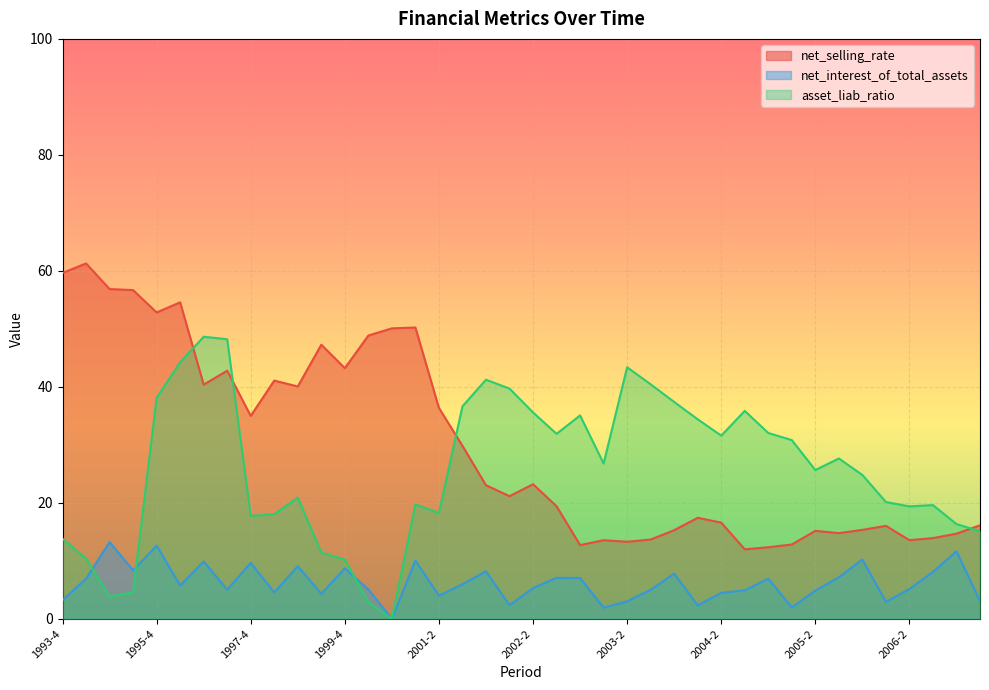

At which category does net_selling_rate reach its first local valley?

1995-4